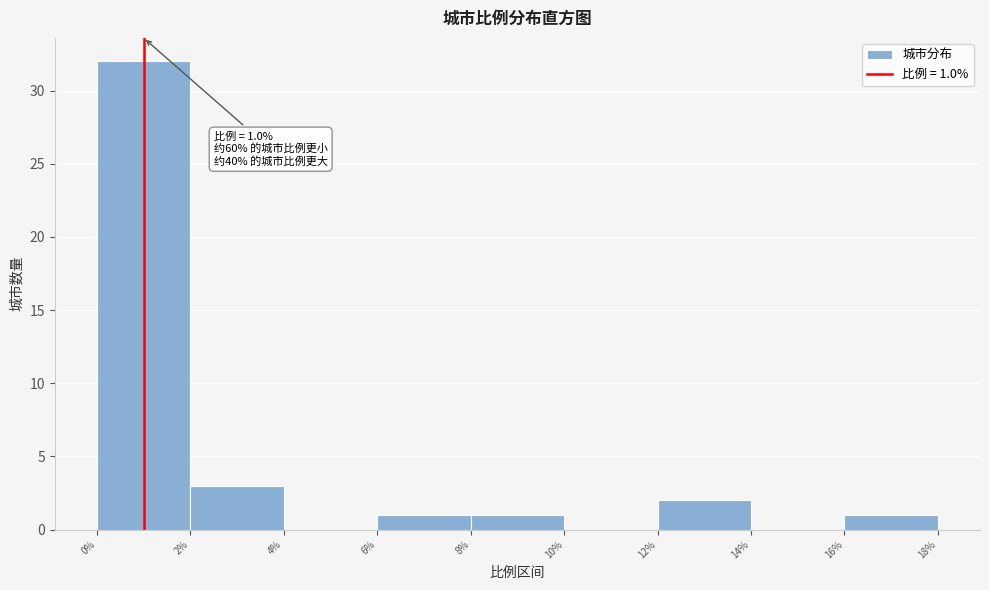

Which range on the x-axis has the tallest bar?

0% to 2%